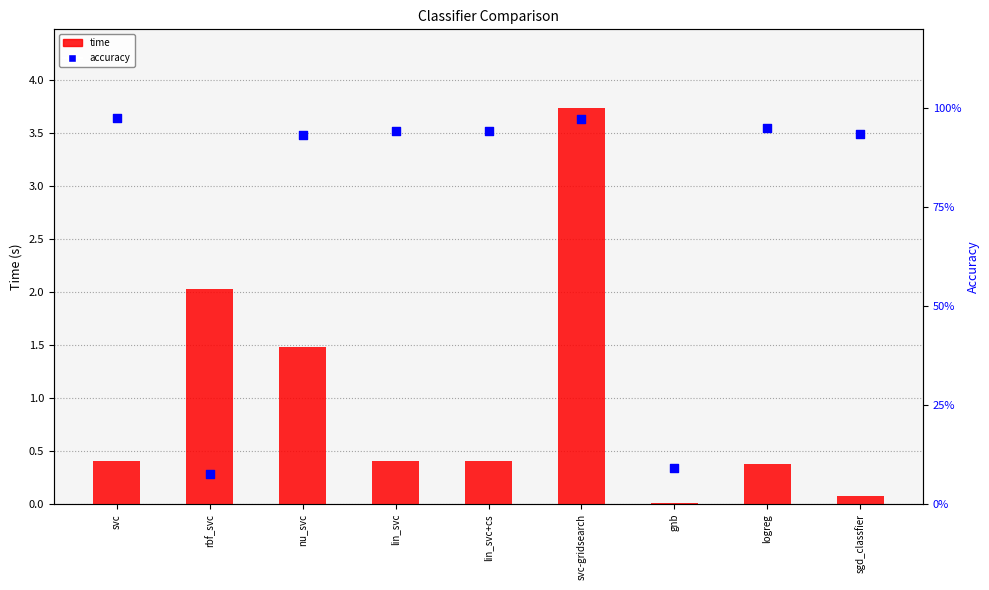

Which series contains the lowest Y value?

time